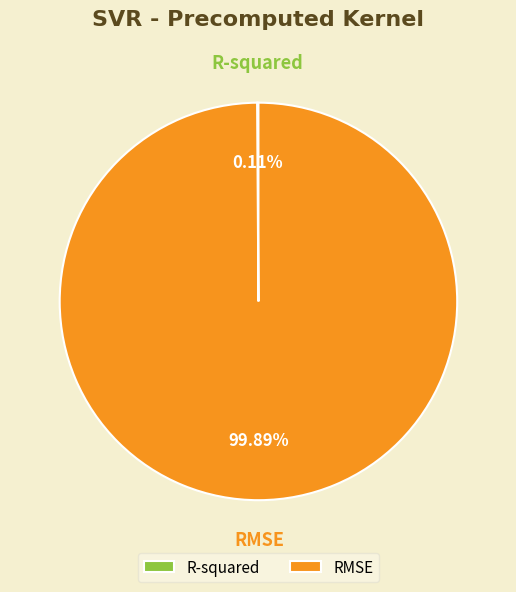

Is there any slice that represents more than half of the pie?

Yes